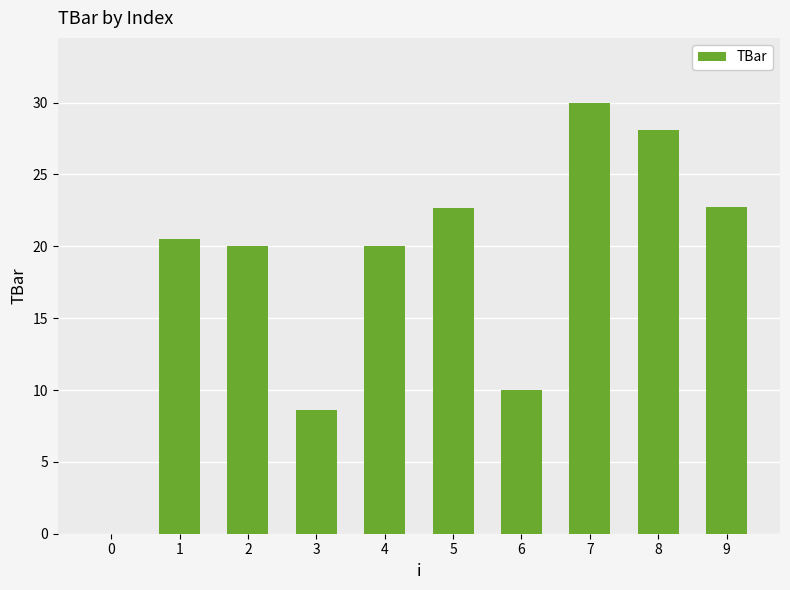

What is the change in value from 1 to 8?

+7.5